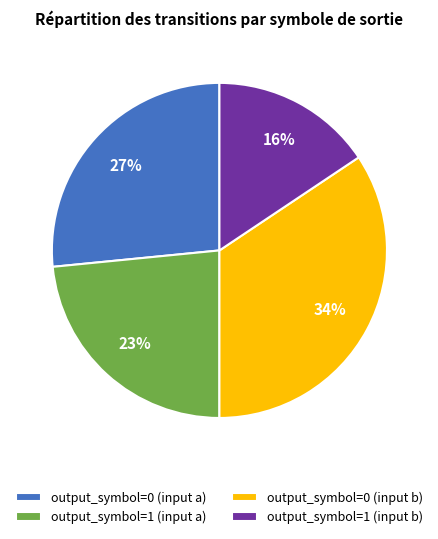

To the nearest percent, what portion does output_symbol=0 (input a) represent?

27%